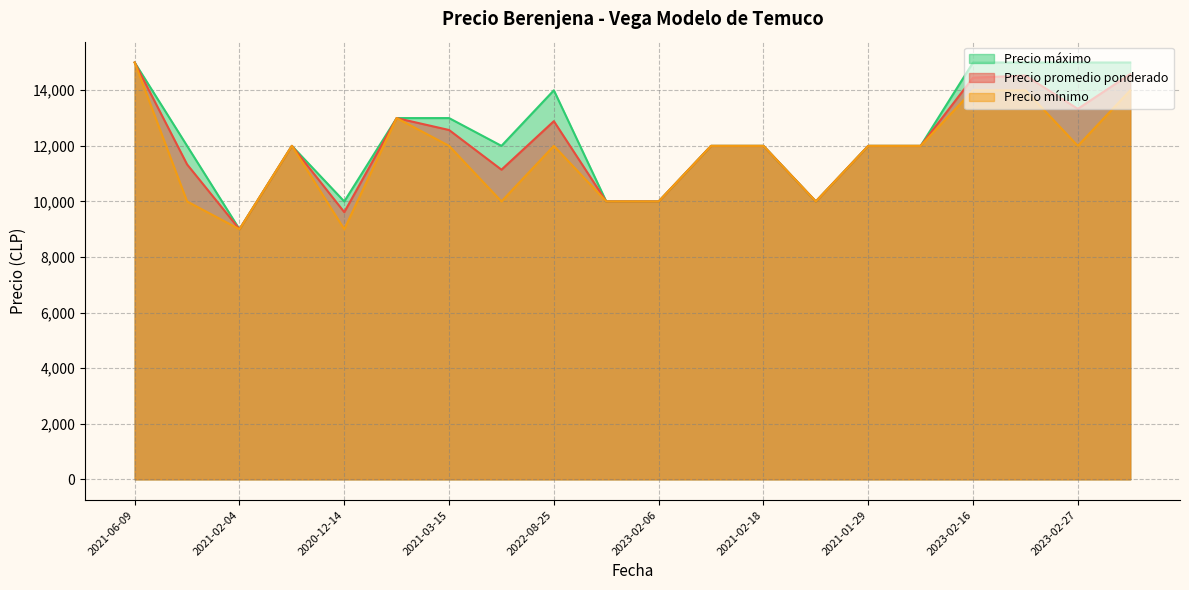

Which category has the highest value across all series?

2021-06-09